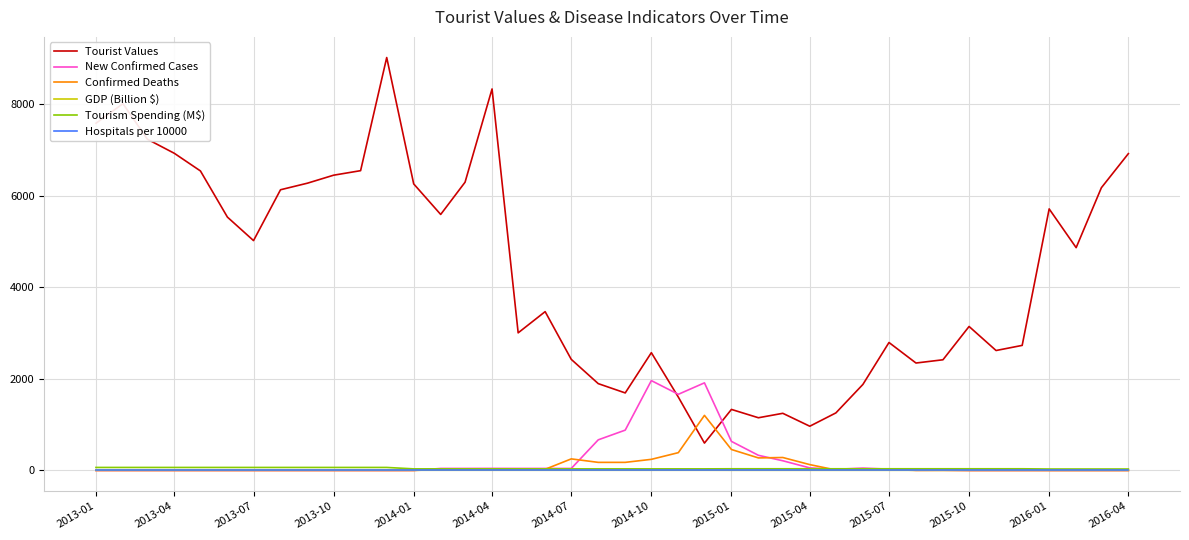

Which series has the largest total across all categories?

Tourist Values